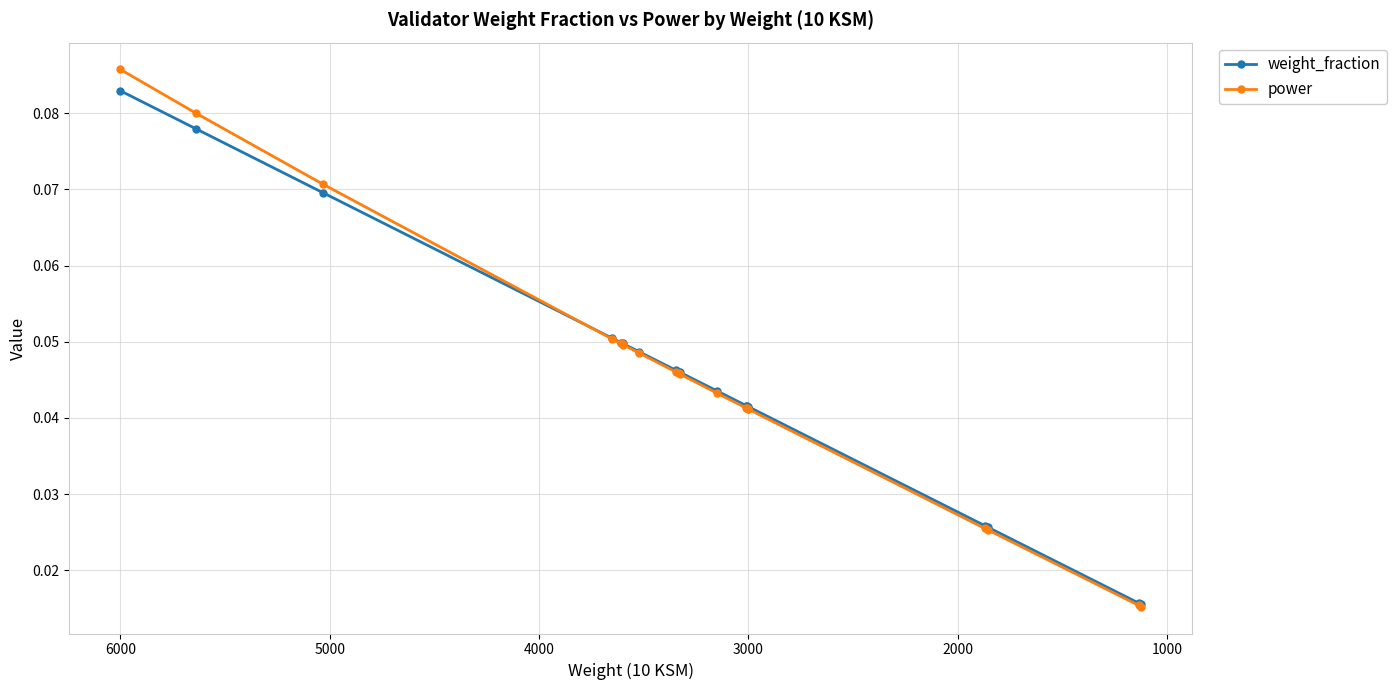

How many categories are shown in the chart?

20